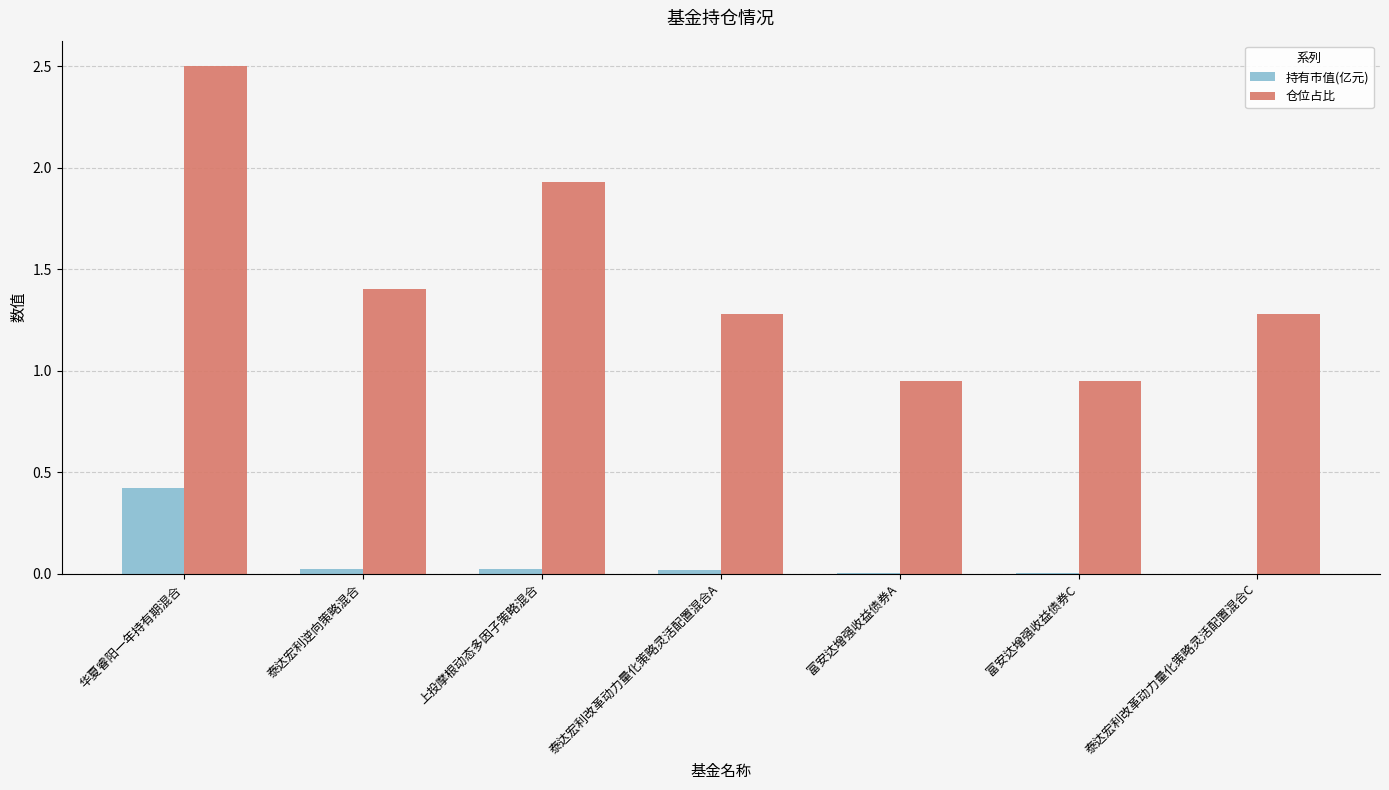

Does the chart contain stacked bars?

No